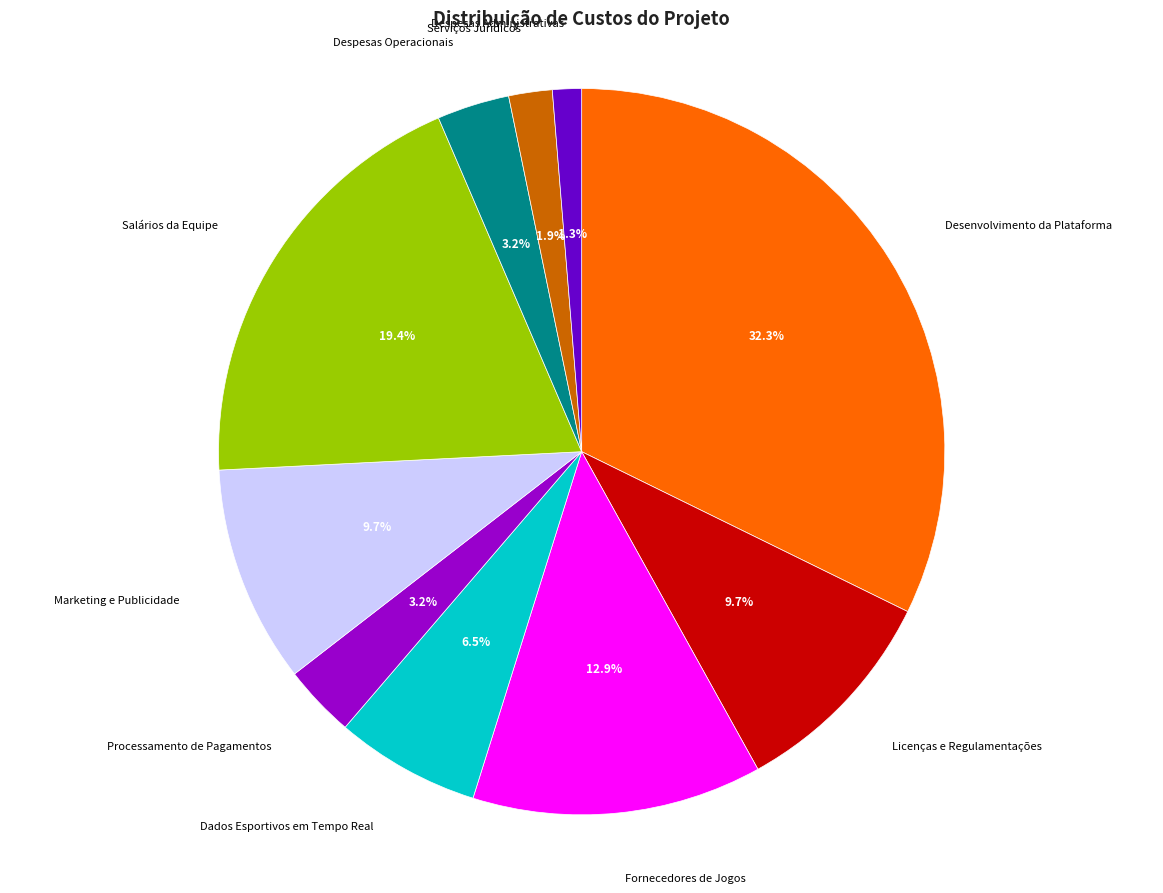

Between Desenvolvimento da Plataforma and Processamento de Pagamentos, which is larger?

Desenvolvimento da Plataforma